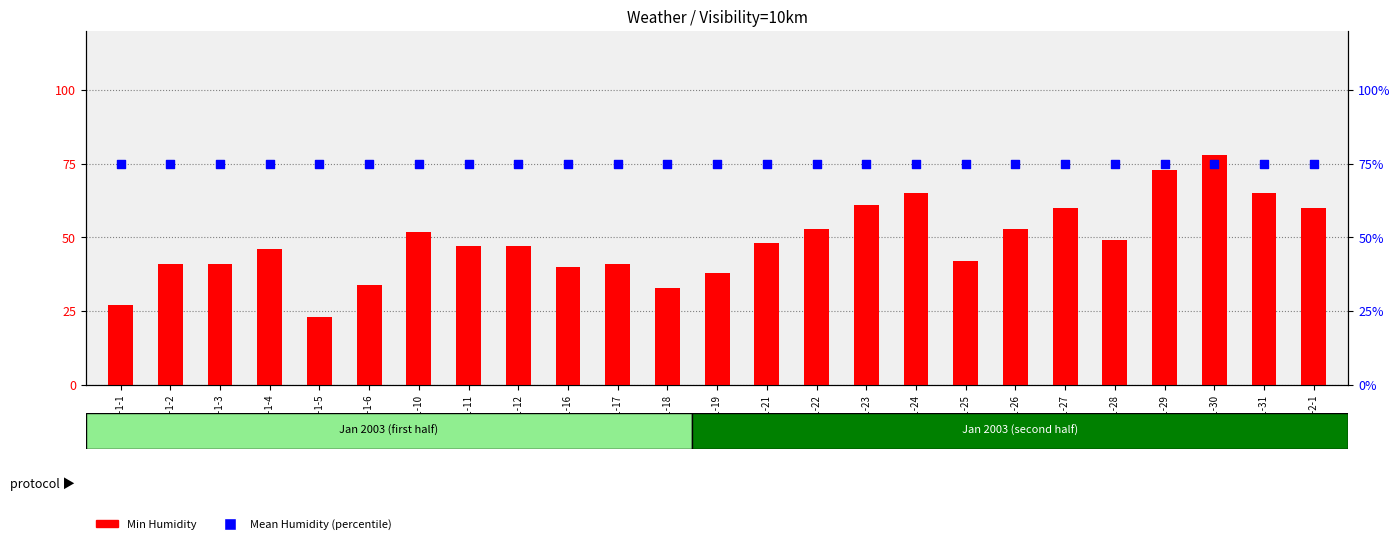

Which series has the widest spread of Y values?

Min Humidity